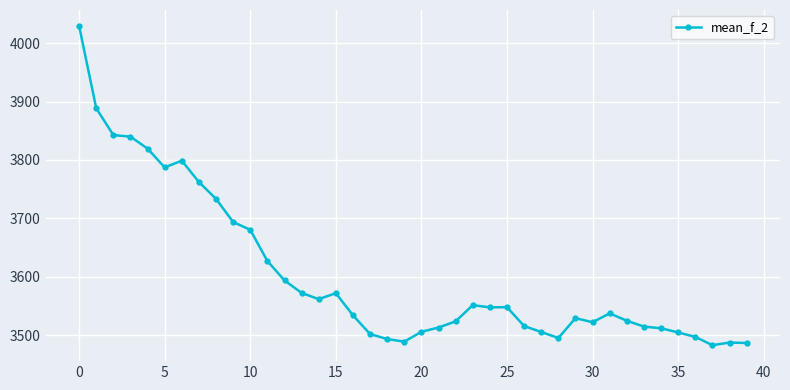

What is the value of the 14th point from the left?

3572.3